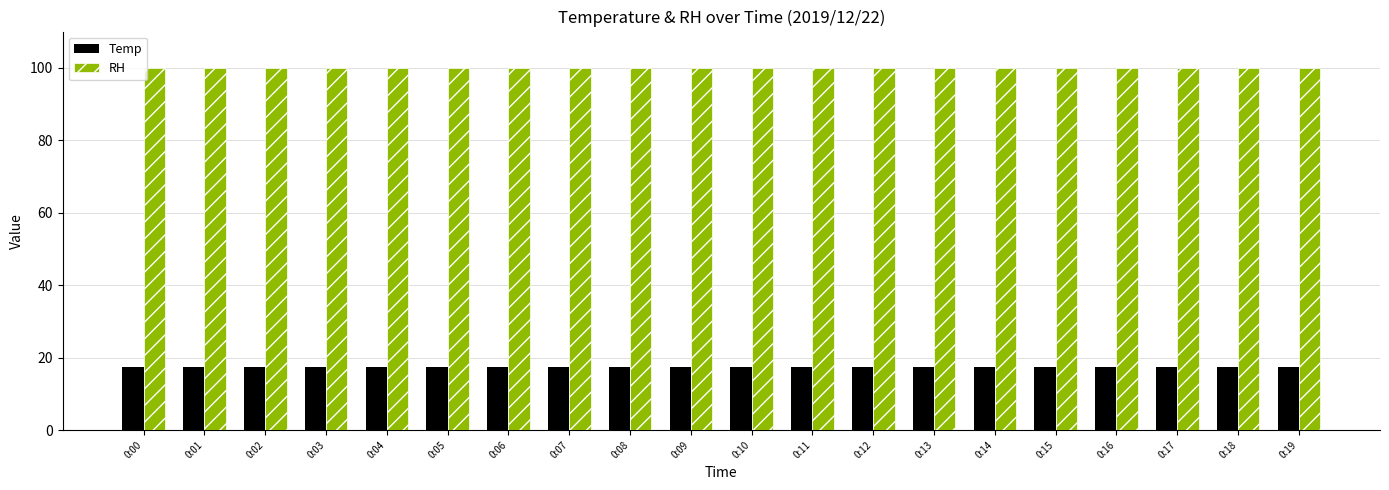

What is the smallest value displayed?

17.4